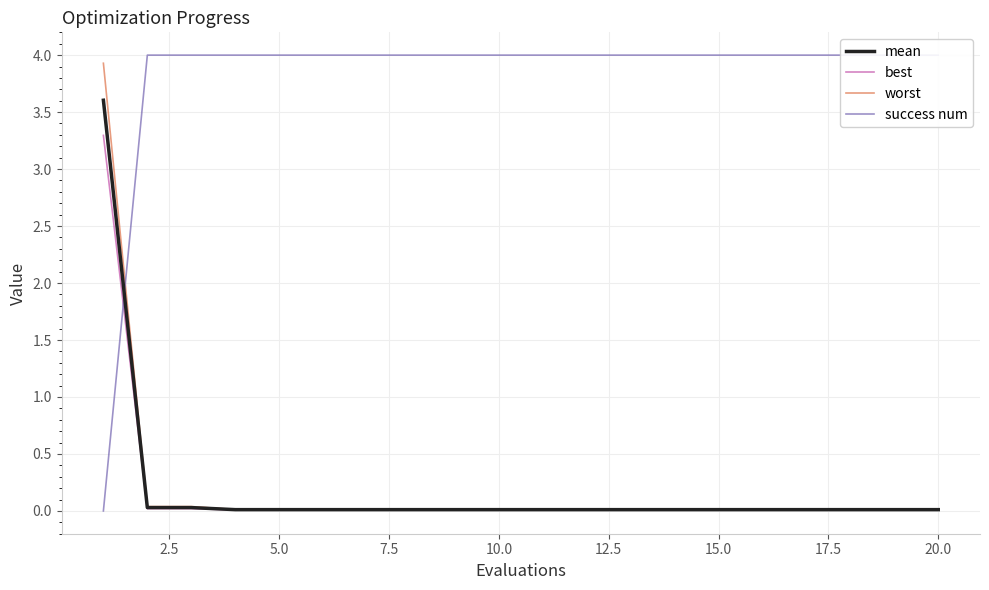

How many lines are shown in the chart?

4